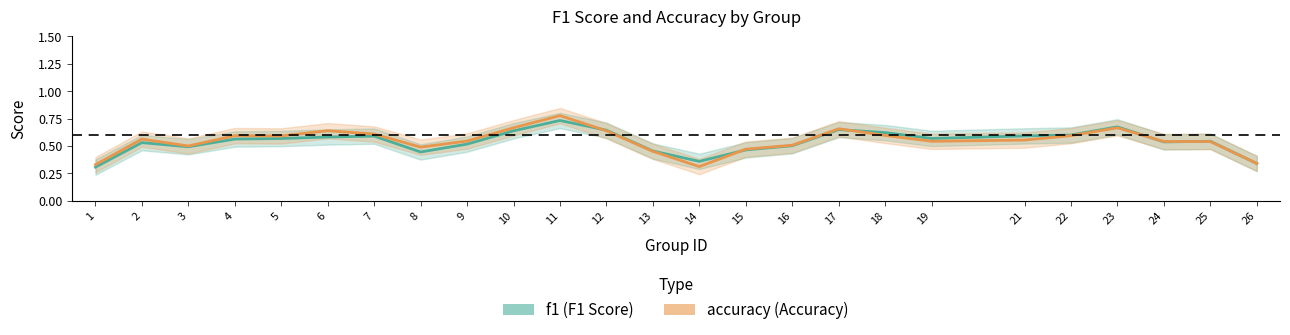

In accuracy, how many points are higher than both neighbors (excluding endpoints)?

6